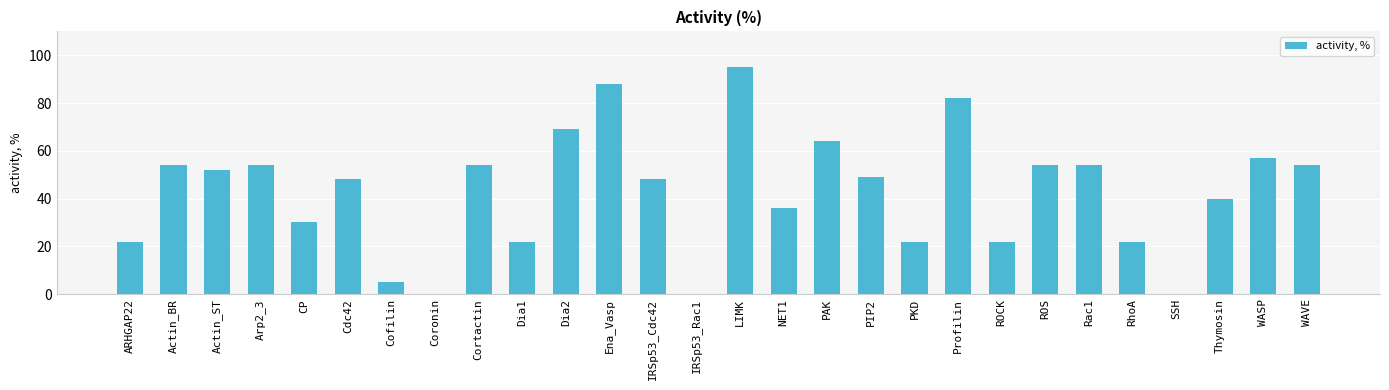

What is the sum of the values at SSH and PIP2?

49